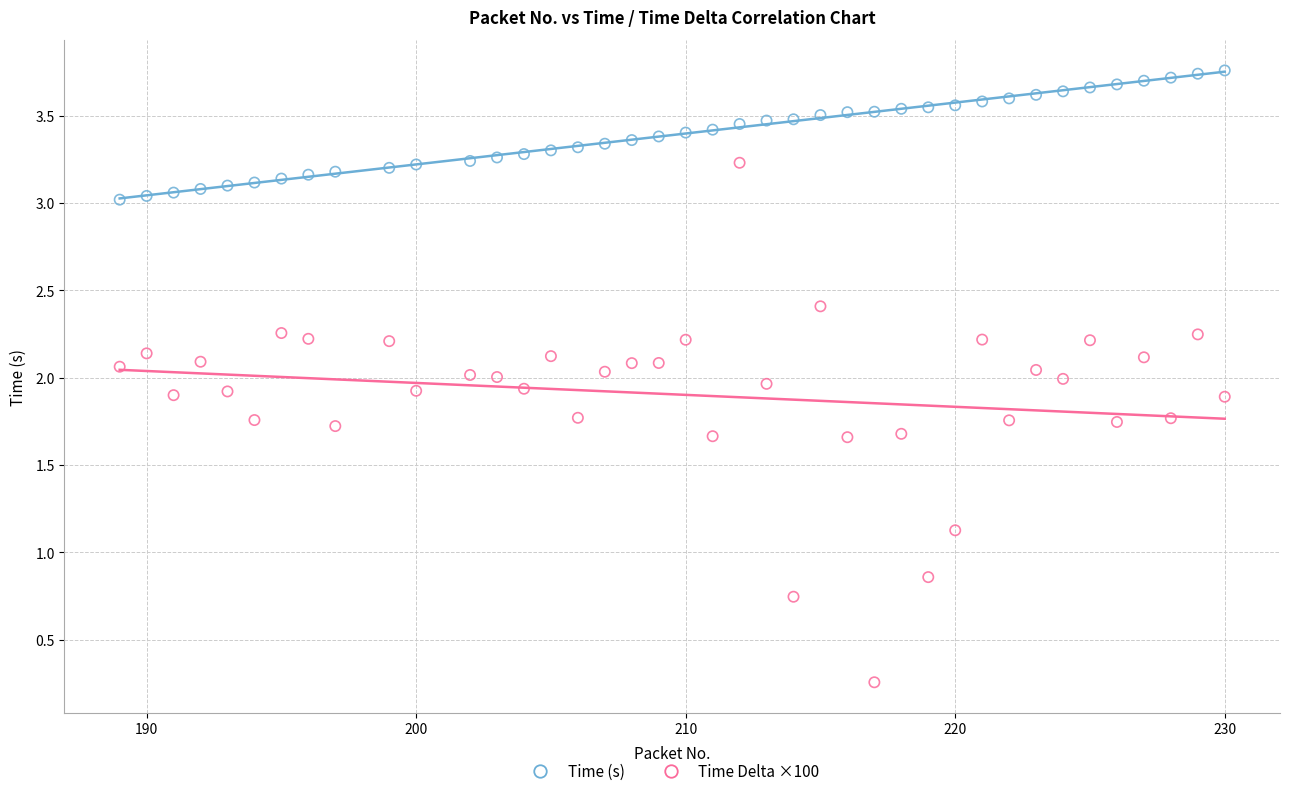

Which series reaches the minimum Y coordinate?

Time Delta ×100